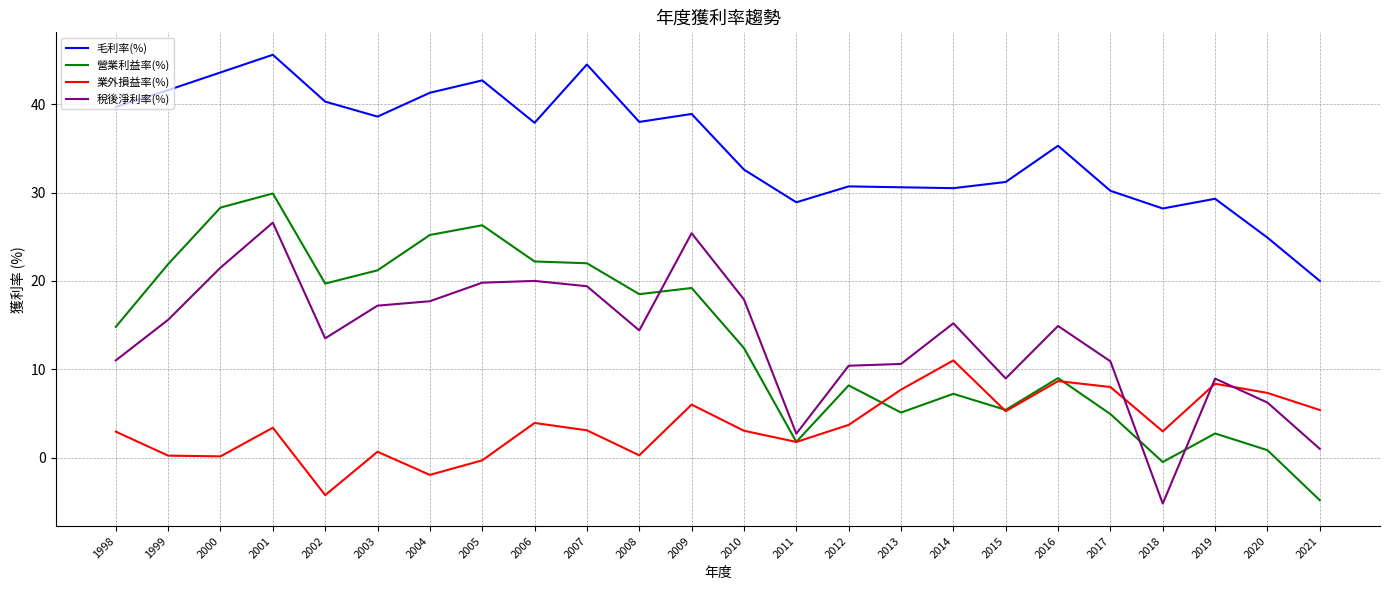

True or false: 毛利率(%) has a value of 39.7 at 1998.

True